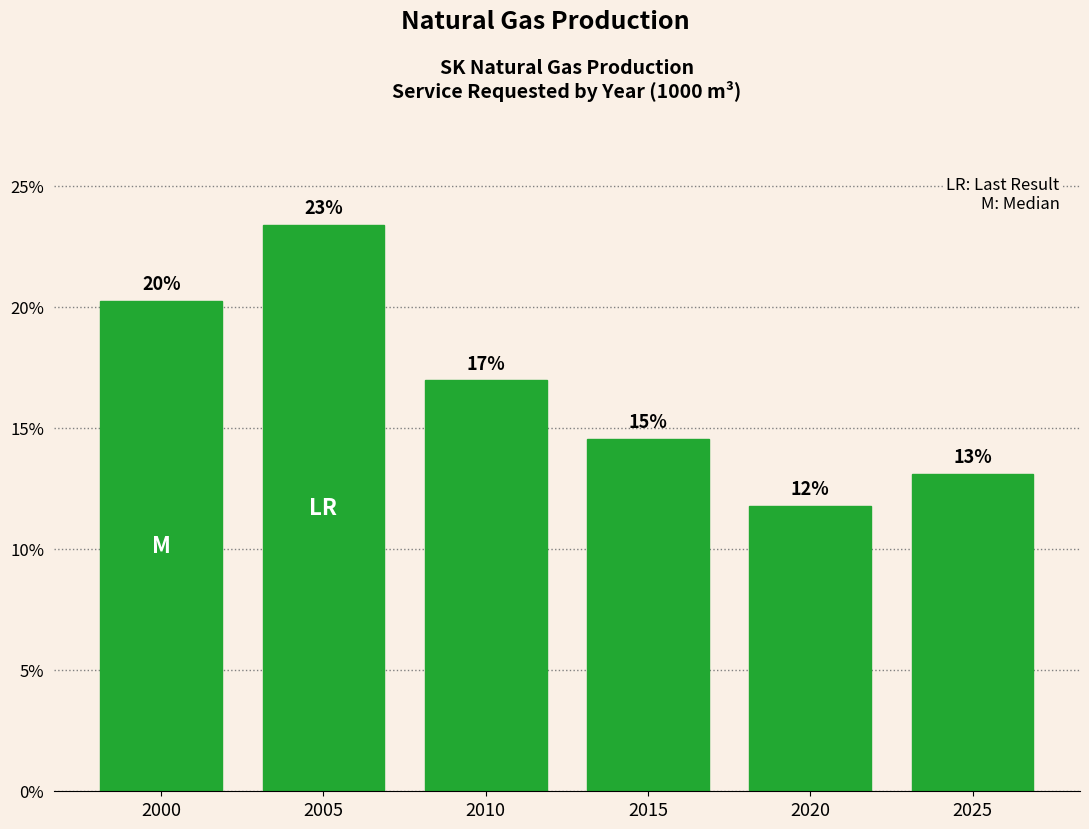

Does the chart contain any negative values?

No